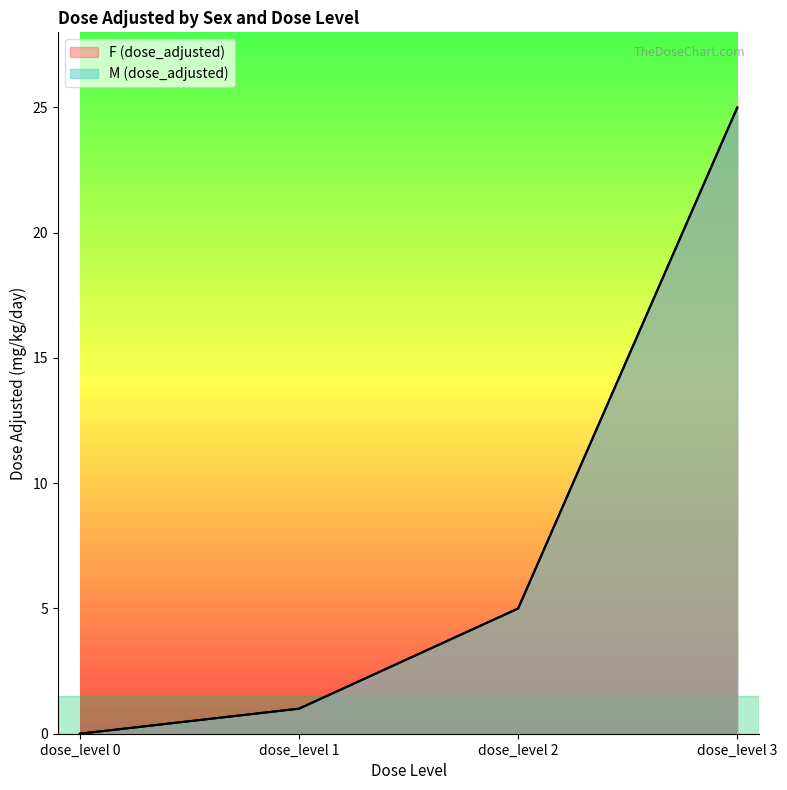

True or false: M (dose_adjusted) and F (dose_adjusted) intersect in this chart.

False